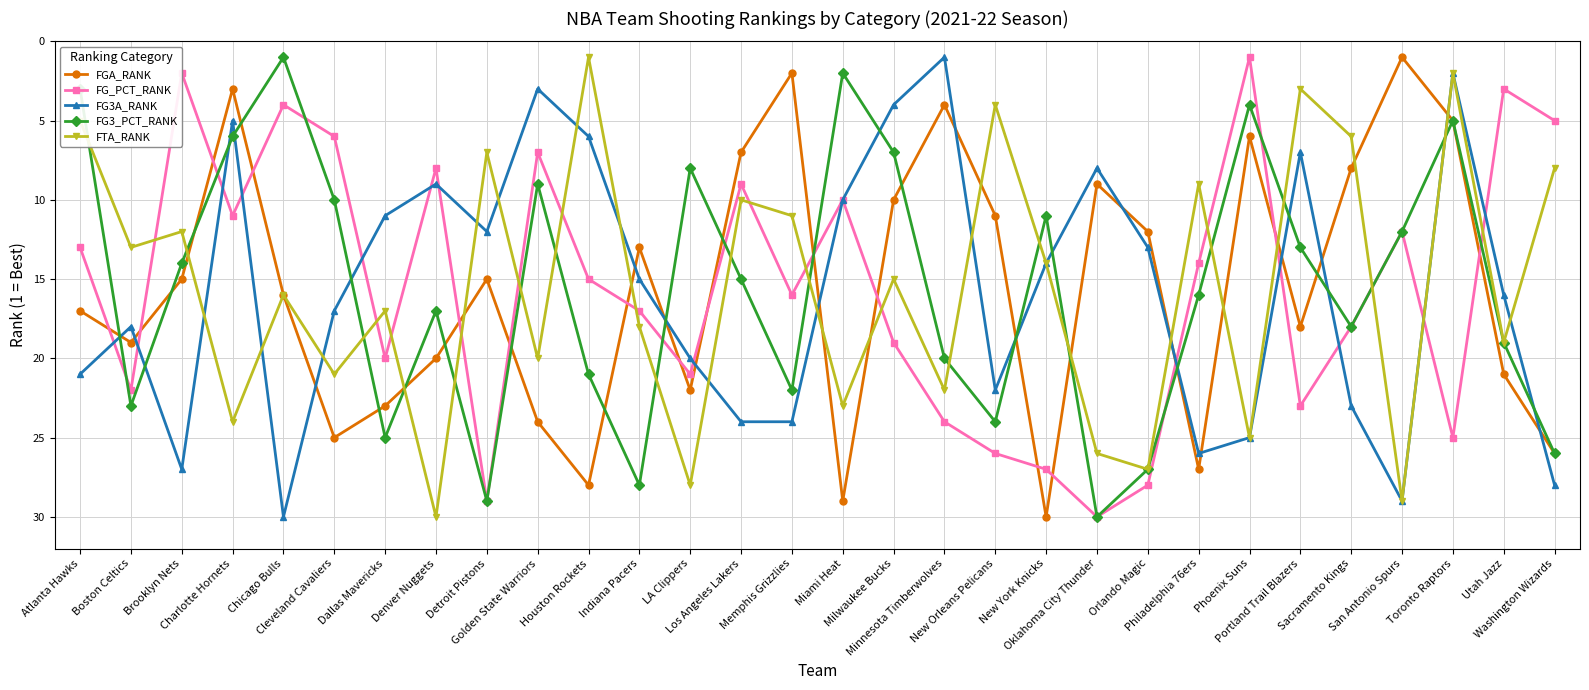

What is the highest value of the FGA_RANK series?

30